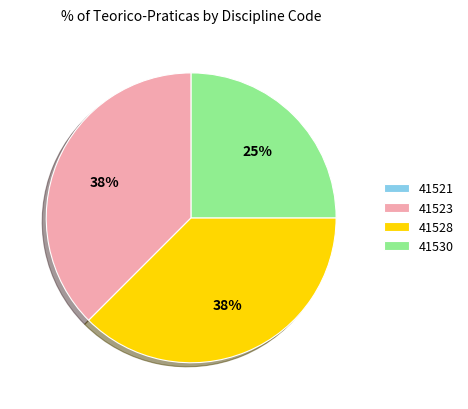

To the nearest percent, what is the average slice percentage?

25%